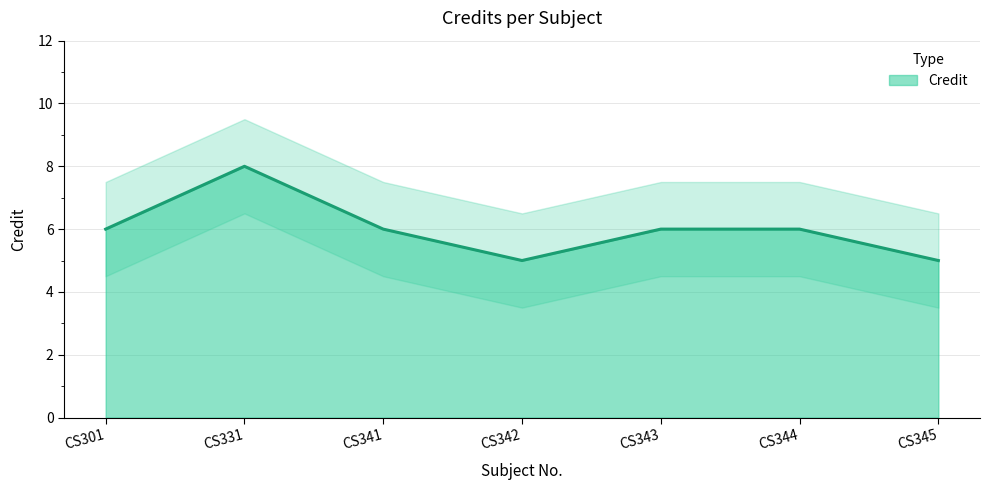

List the labels in order of value, smallest first.

CS342, CS345, CS301, CS341, CS343, CS344, CS331